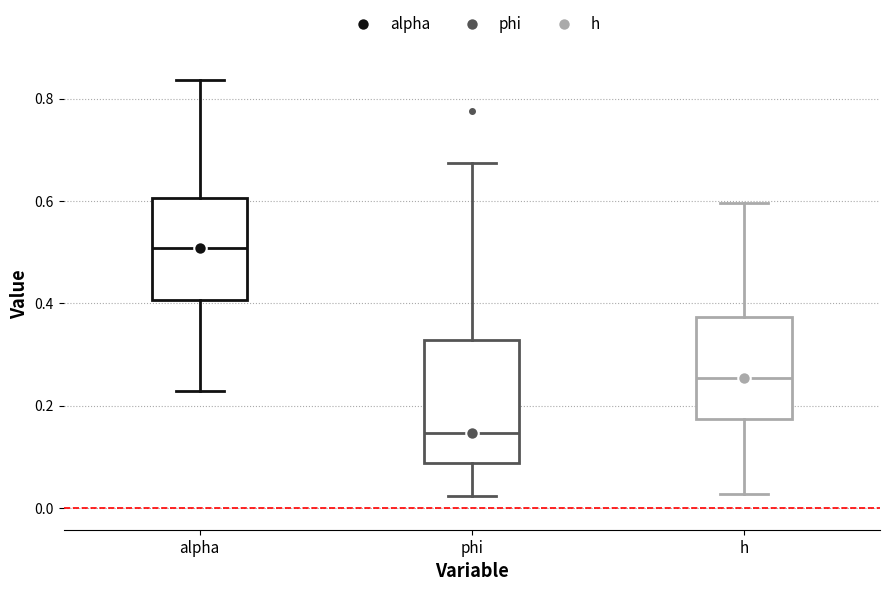

Reading left to right, read every box against the y-axis: the position of its median line, the range the box covers, and the ends of its whiskers. The values are not printed on the chart, so give them approximately, as read against the axis.

alpha: median 0.50, box 0.40 to 0.60, whiskers 0.22 to 0.84
phi: median 0.14, box 0.08 to 0.32, whiskers 0.02 to 0.68
h: median 0.26, box 0.18 to 0.38, whiskers 0.02 to 0.60